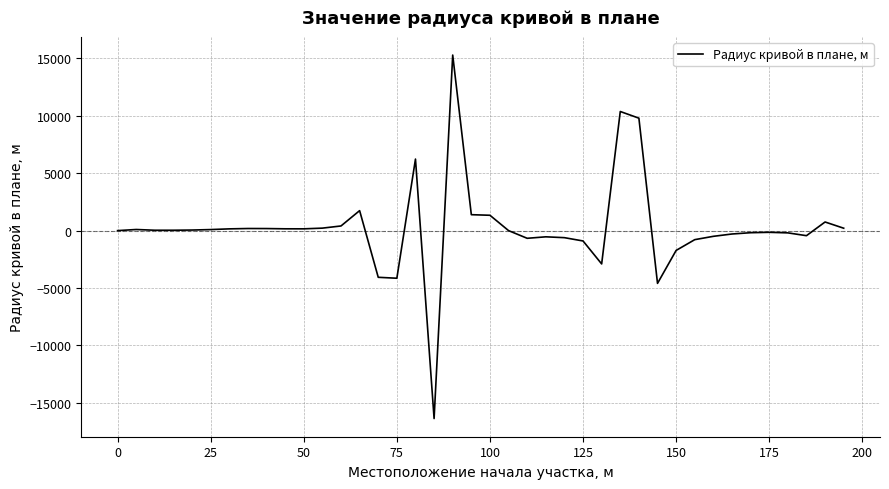

What is the maximum value shown in the chart?

15285